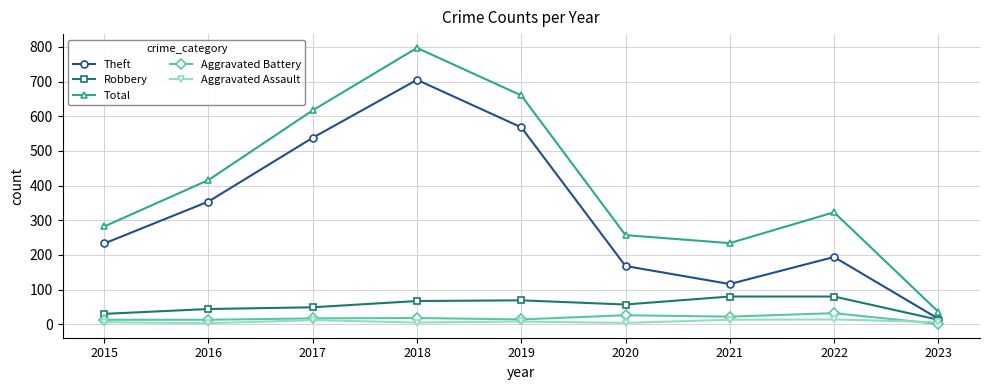

What is the maximum value for Robbery?

80